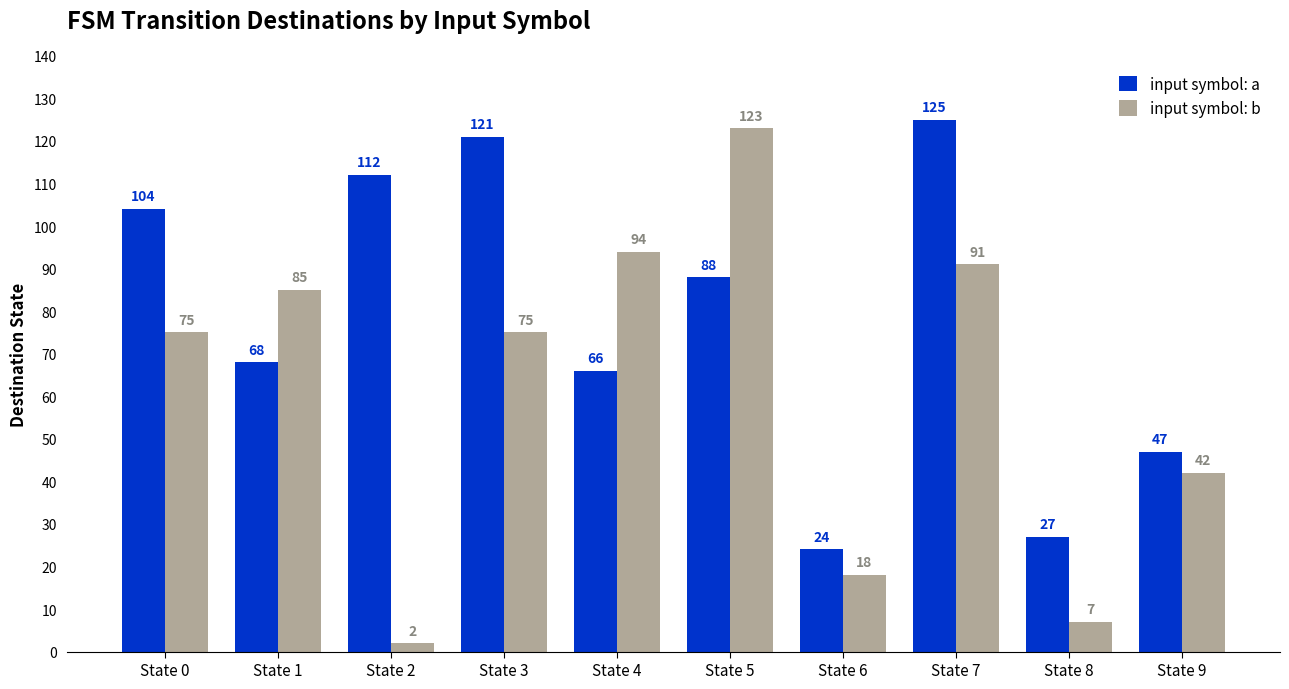

What is the spread (max minus min) of values at State 0?

29